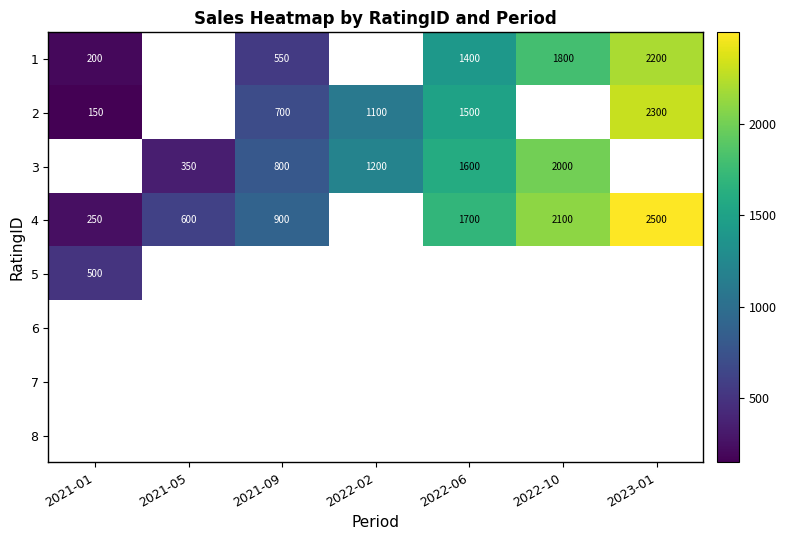

Is it true that 4 equals 347 at 2021-01?

False